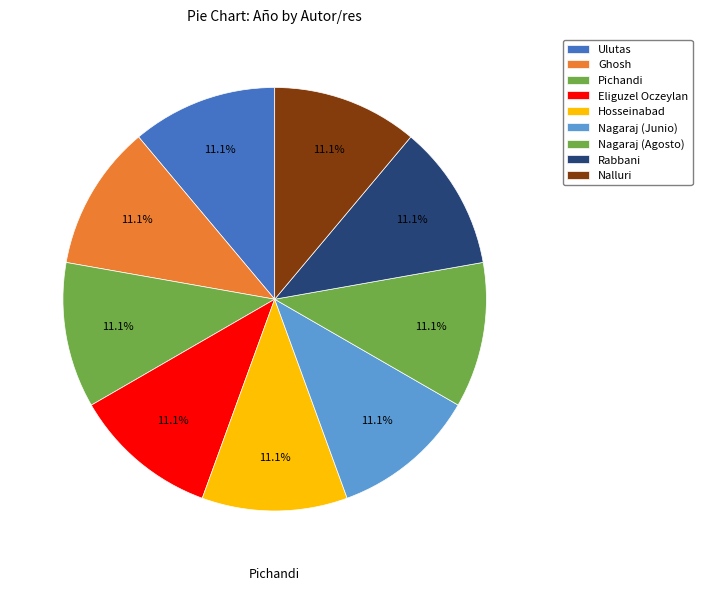

How many slices are in this pie chart?

9